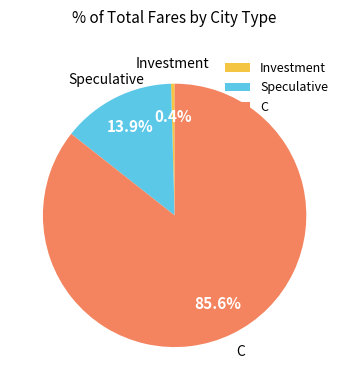

To the nearest percent, what portion does C represent?

86%